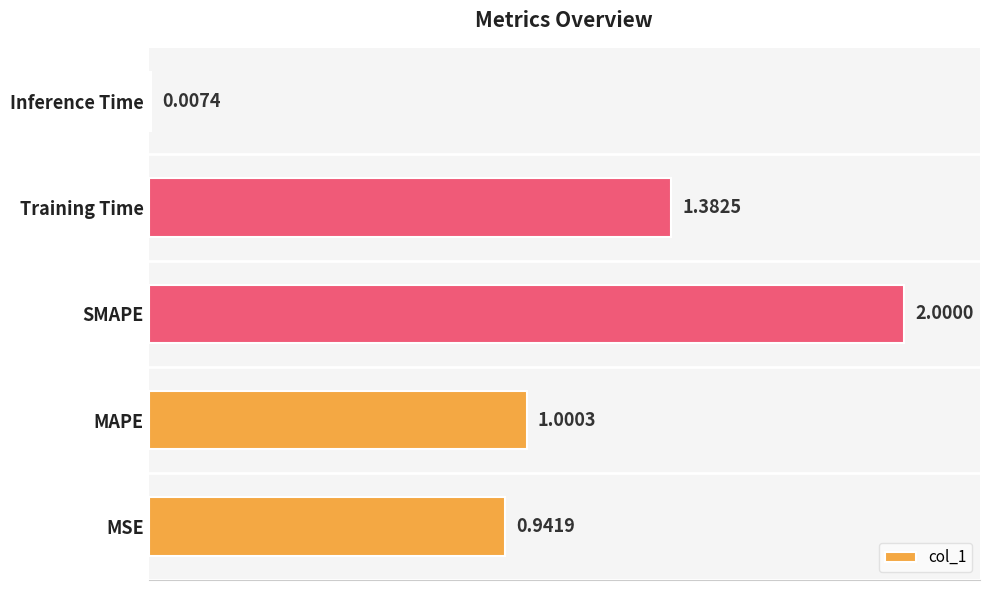

What is the maximum value shown in the chart?

2.0